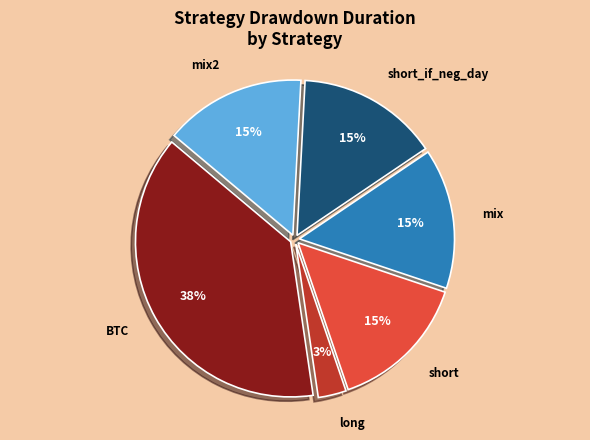

What is the ratio of the value at mix to the value at mix2?

1.0